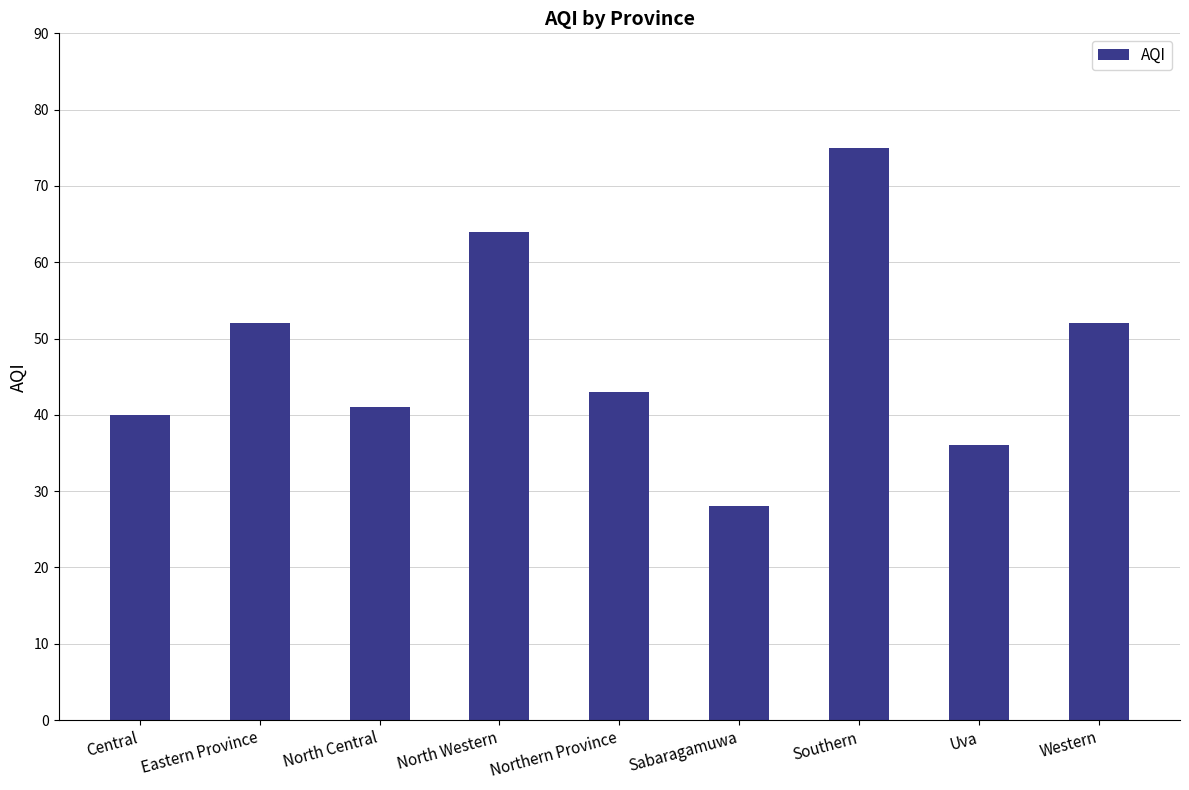

What is the change in value from Northern Province to Southern?

+32